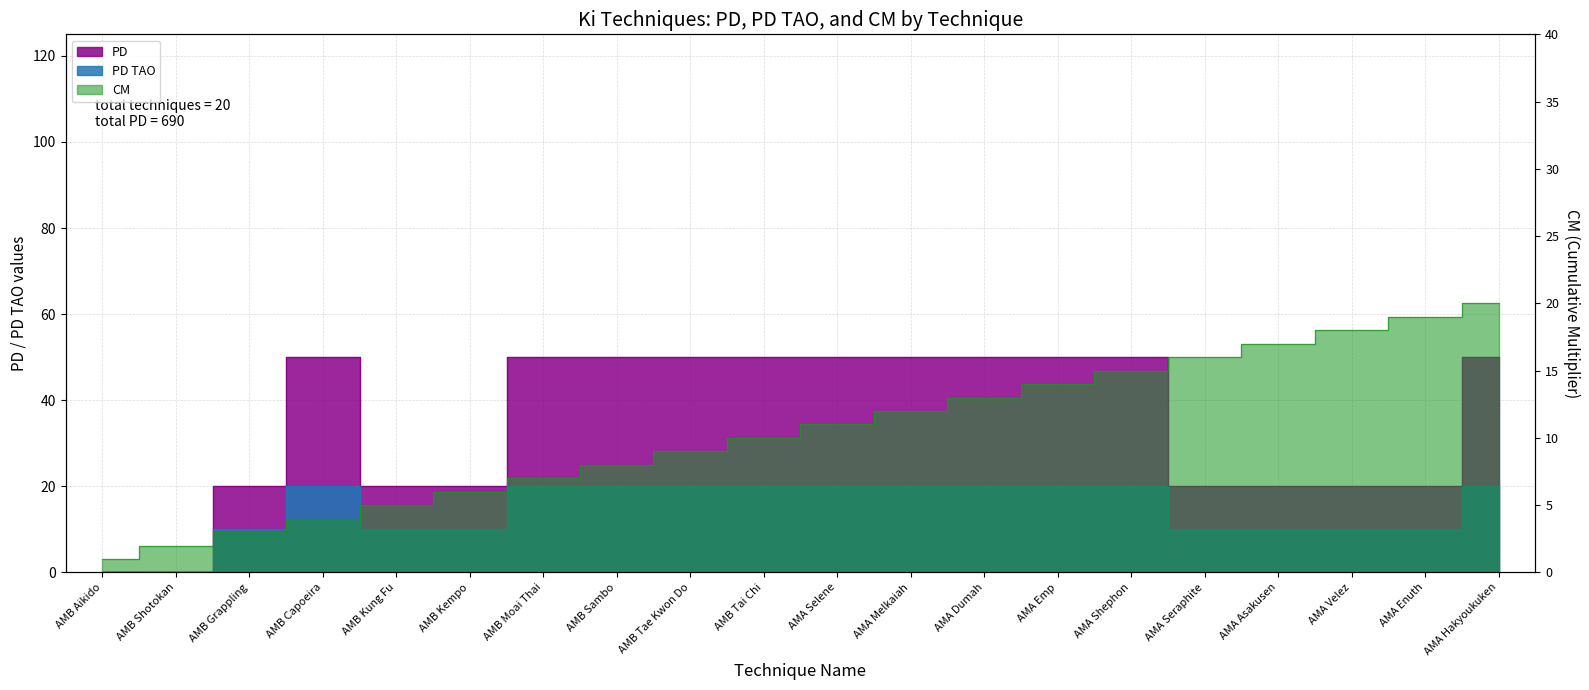

The PD TAO series shows 16 at AMB Grappling. True or false?

False